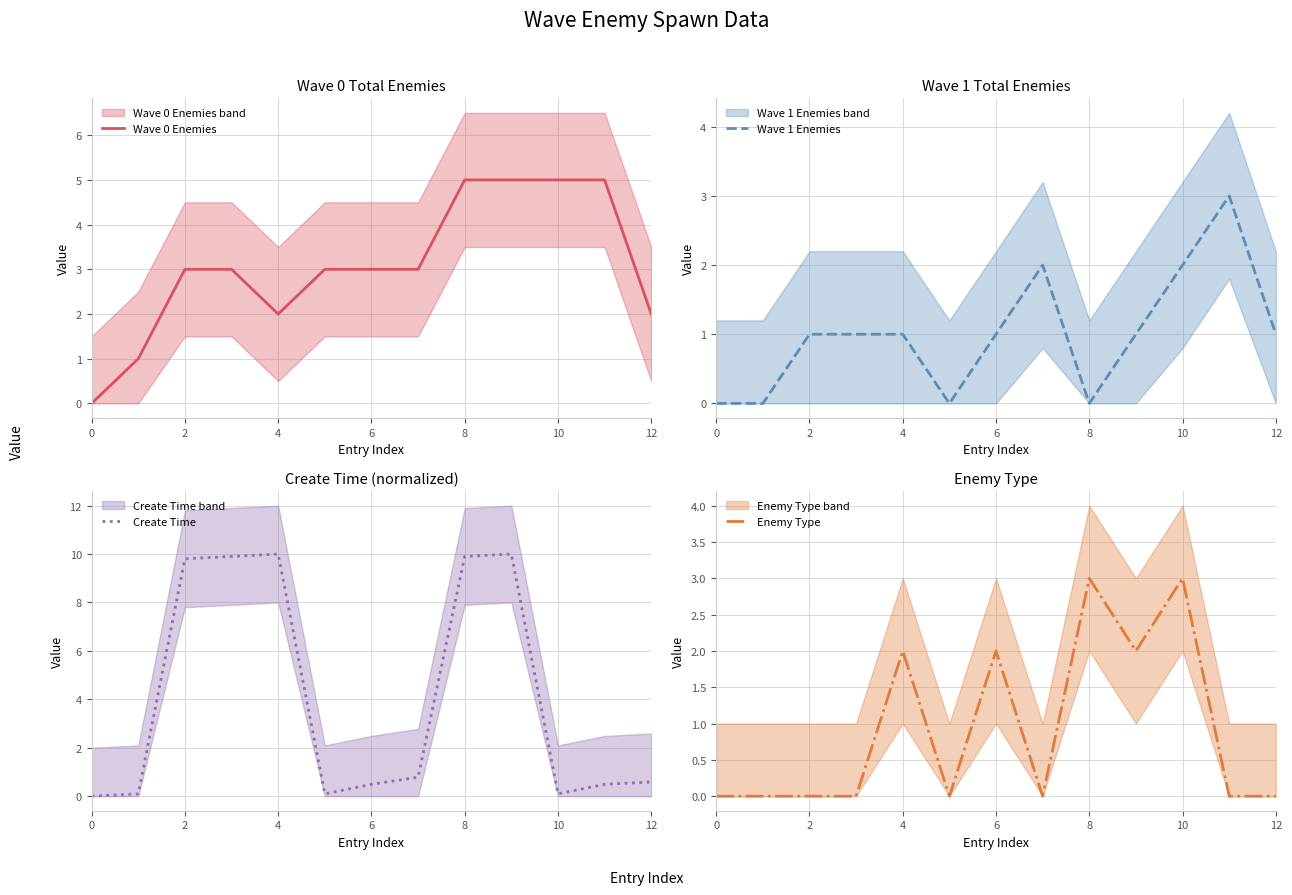

What is the sum of the Create Time values at 0 and 8?

9.9